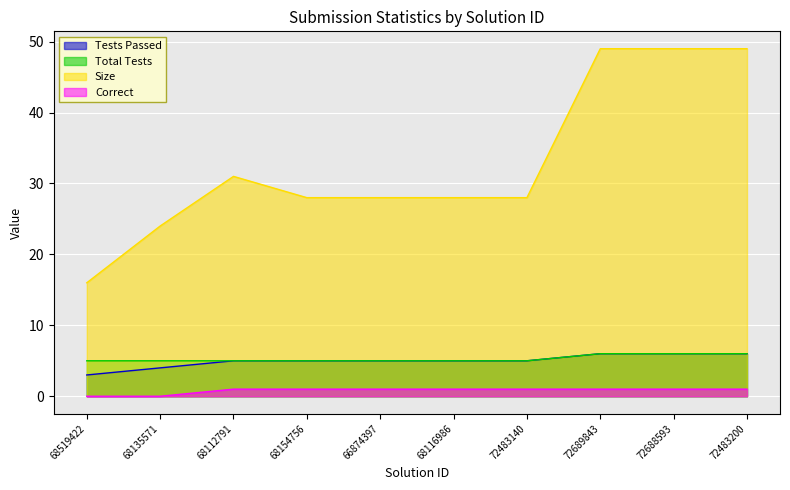

How many lines are shown in the chart?

4